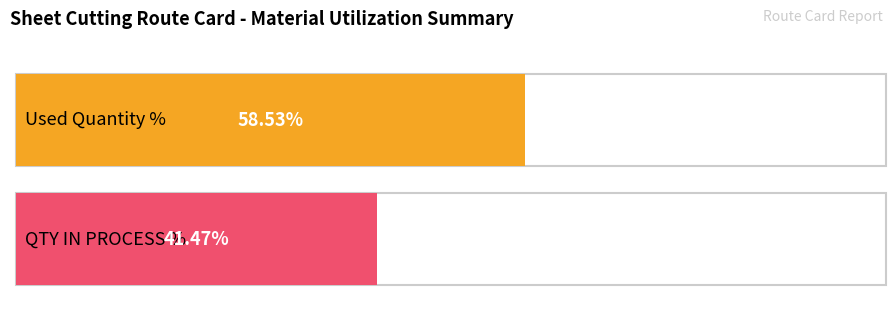

The QTY IN PROCESS series shows 1.0 at A2021000399. True or false?

False